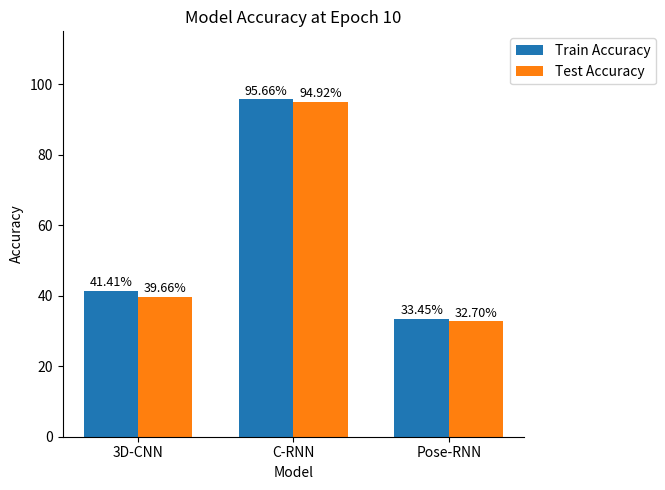

Are the bars grouped side by side (vs. stacked)?

Yes